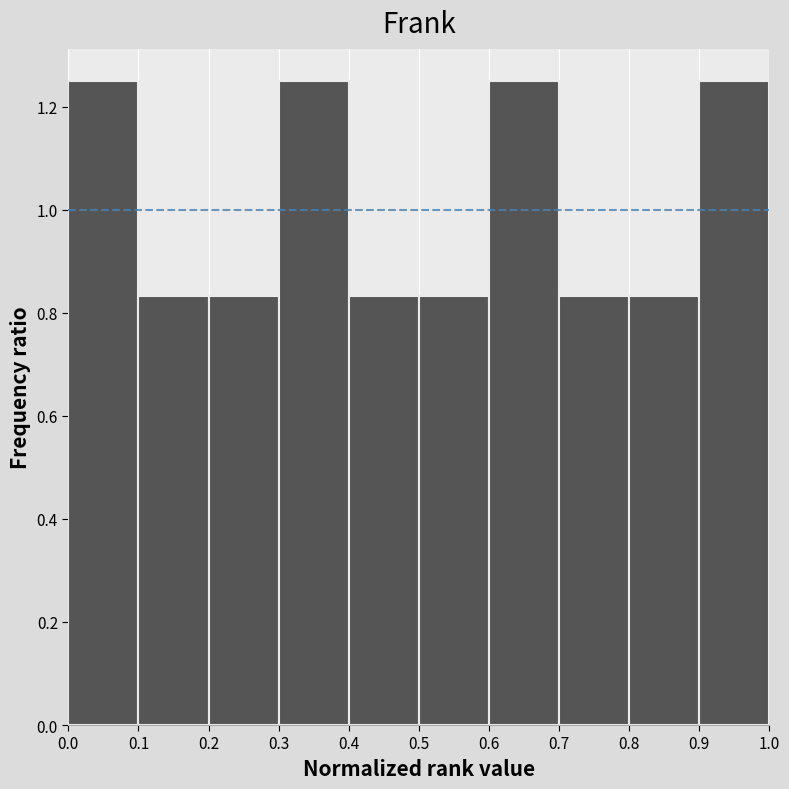

Reading left to right, transcribe this chart: for each bar, give the range it covers on the x-axis and its height. The values are not printed on the chart, so give them approximately, as read against the axis.

0.0 to 0.1: 1.26
0.1 to 0.2: 0.84
0.2 to 0.3: 0.84
0.3 to 0.4: 1.26
0.4 to 0.5: 0.84
0.5 to 0.6: 0.84
0.6 to 0.7: 1.26
0.7 to 0.8: 0.84
0.8 to 0.9: 0.84
0.9 to 1.0: 1.26